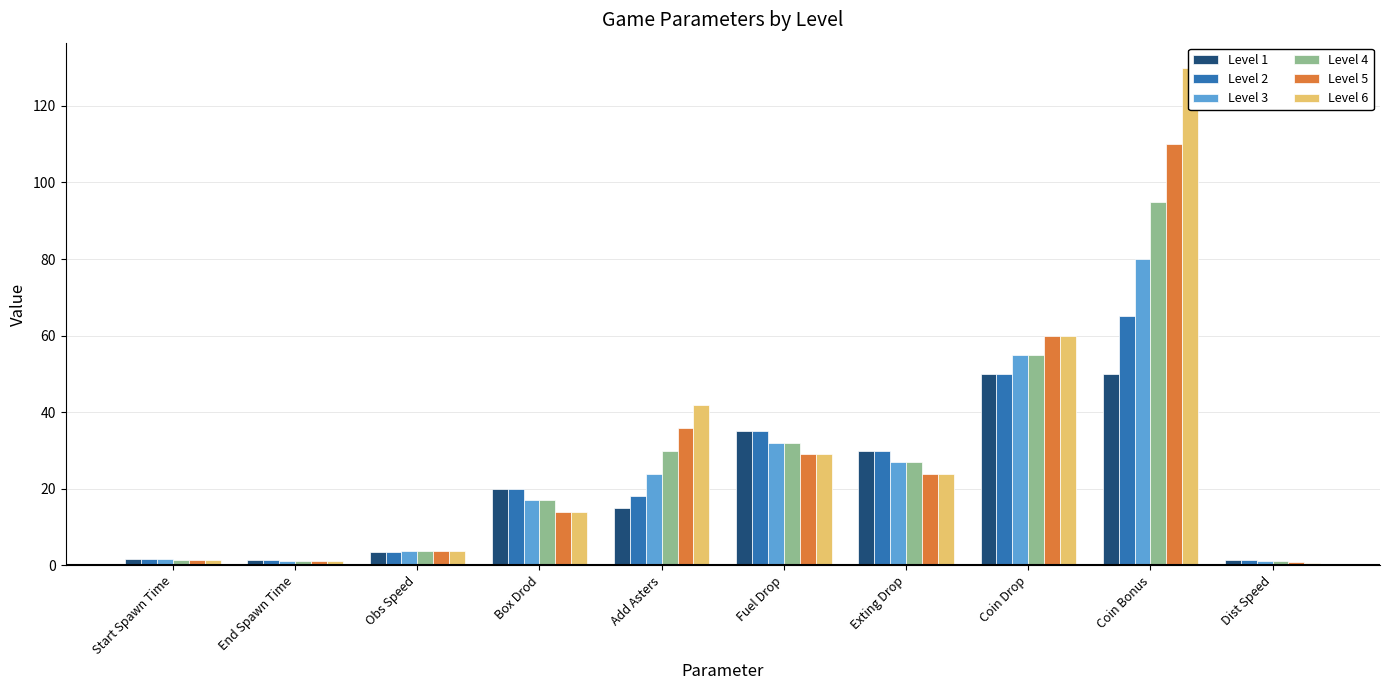

How many data points in Level 4 are above 27?

4